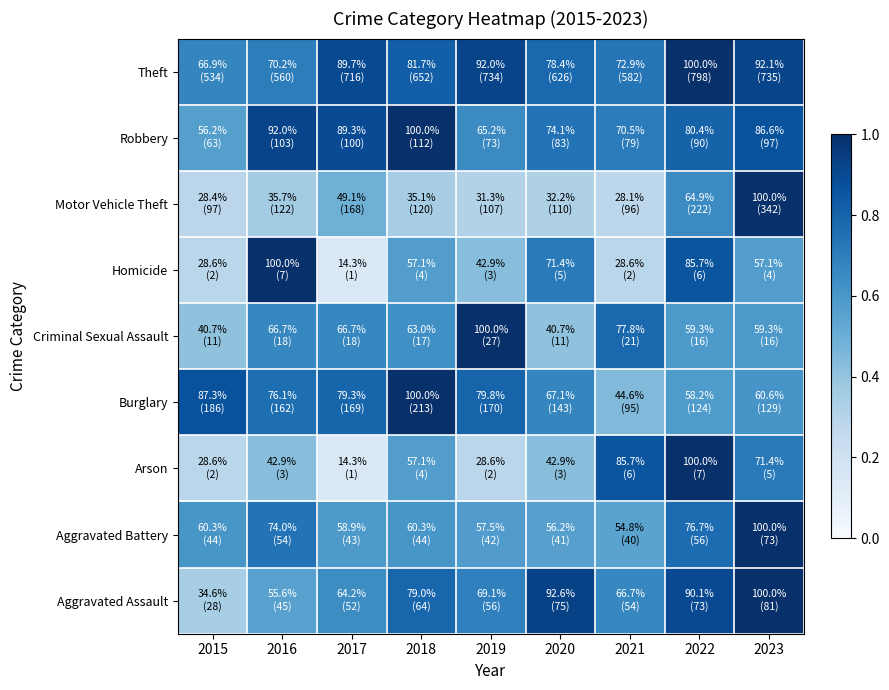

At which category is the sum across all series the highest?

2023